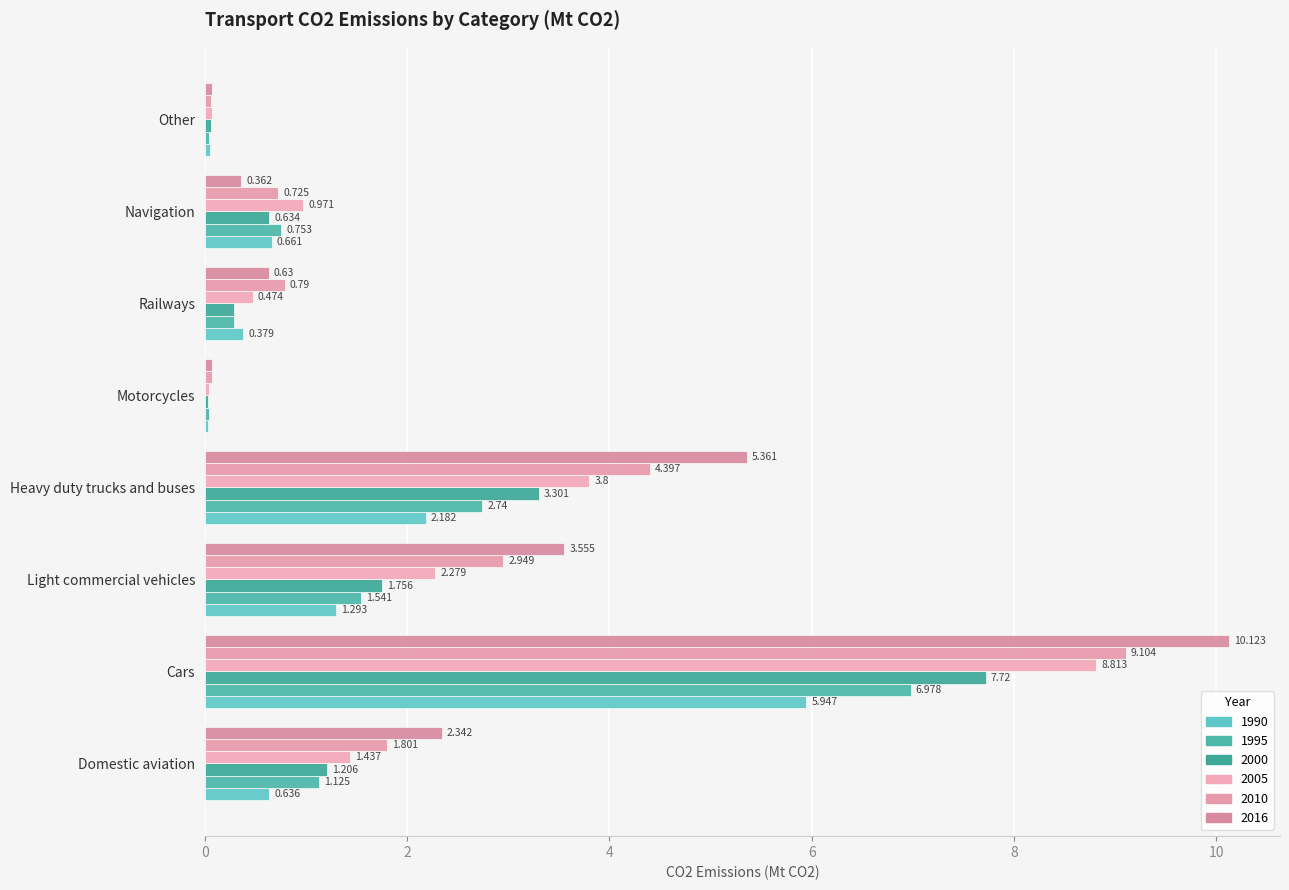

What is the total value across all series at Domestic aviation?

8.5